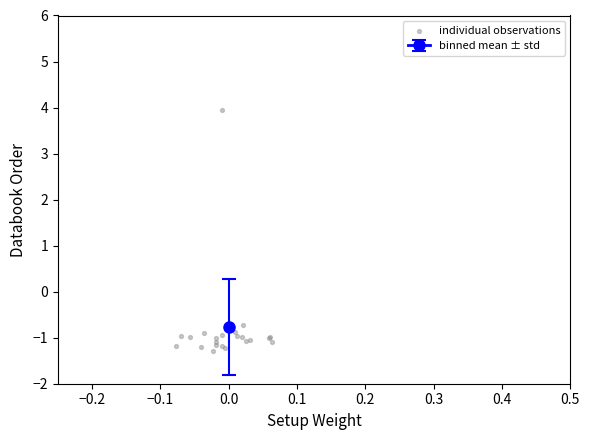

What Y value in the scatter plot is closest to 1?

-0.7